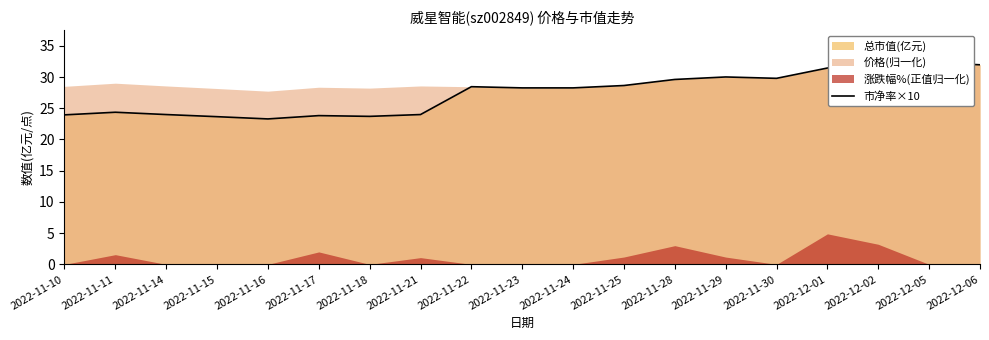

The chart shows a value of 35.8 at 2022-11-16. True or false?

False